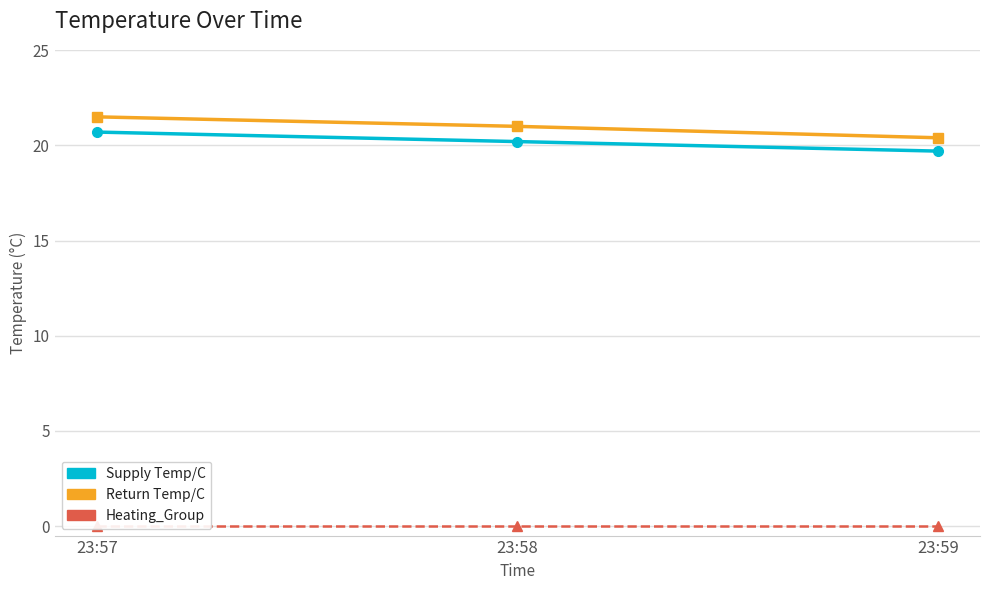

Rank the categories by Supply Temp/C value from lowest to highest.

23:59, 23:58, 23:57